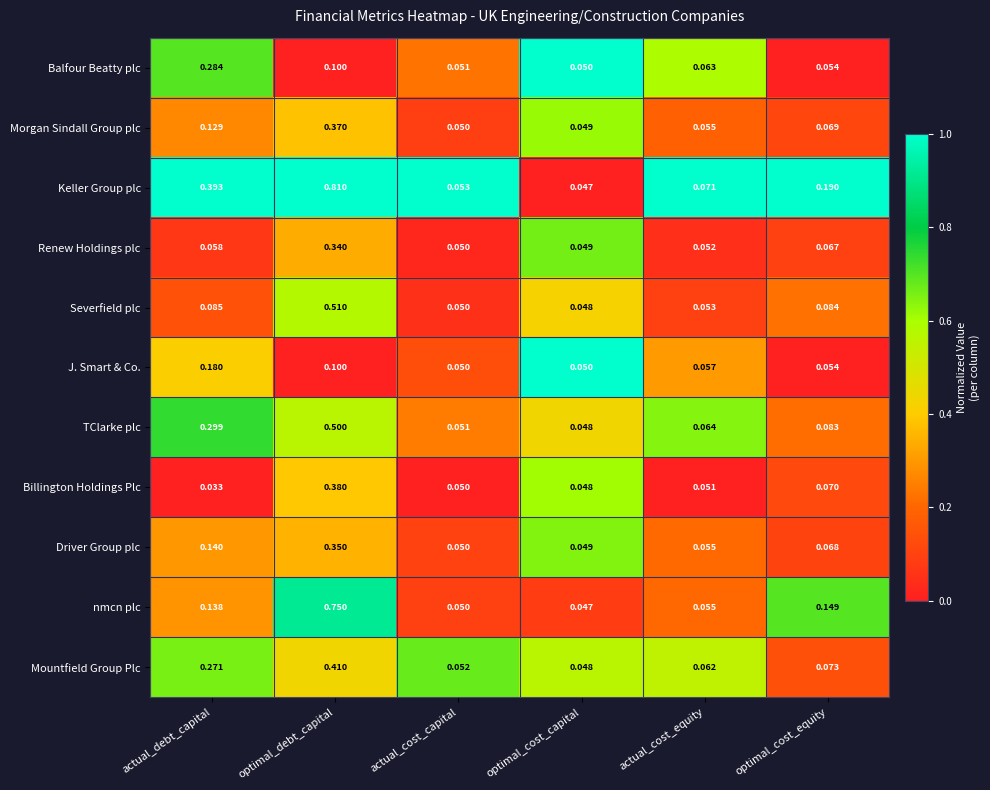

List the series in order of their peak value, lowest first.

J. Smart & Co., Balfour Beatty plc, Renew Holdings plc, Driver Group plc, Morgan Sindall Group plc, Billington Holdings Plc, Mountfield Group Plc, TClarke plc, Severfield plc, nmcn plc, Keller Group plc